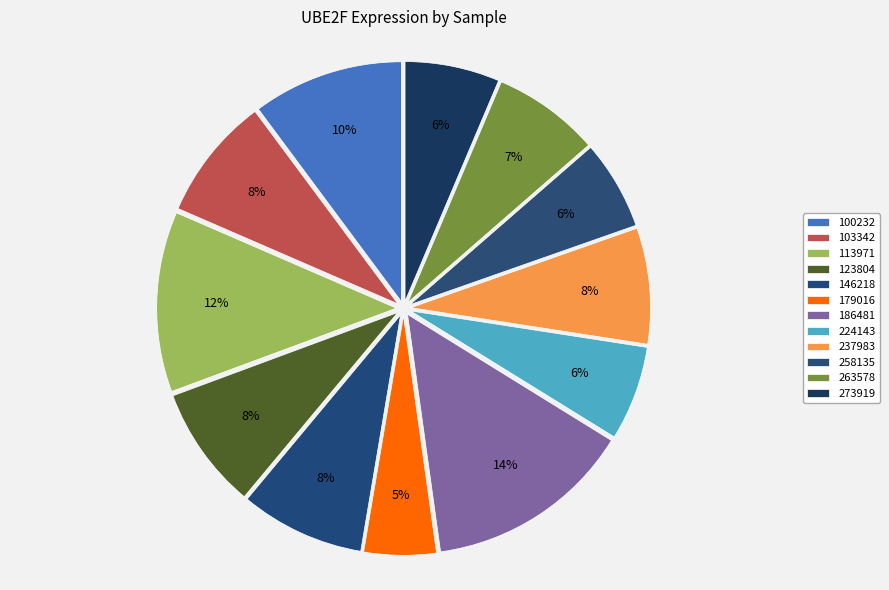

Is 237983 the majority of the pie?

No